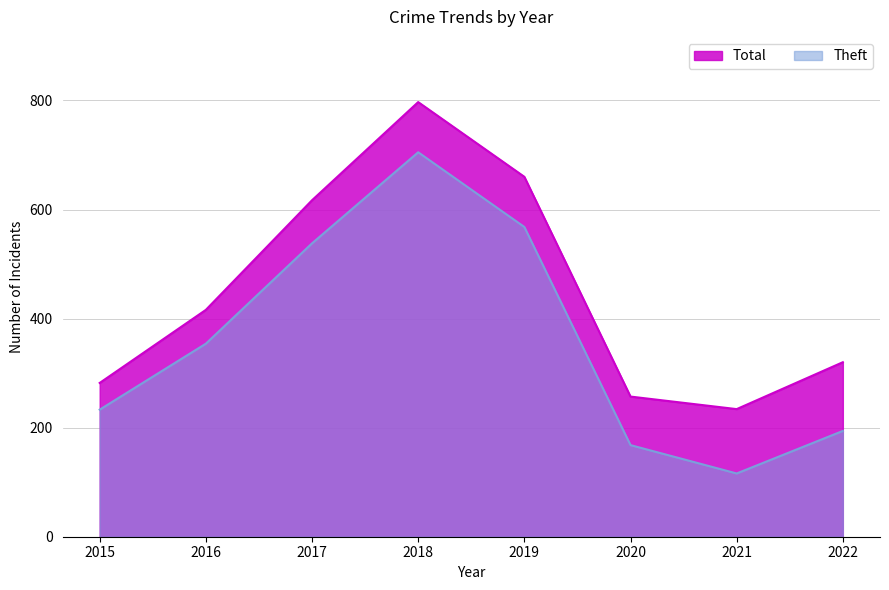

The value of Theft at 2022 is 275. True or false?

False